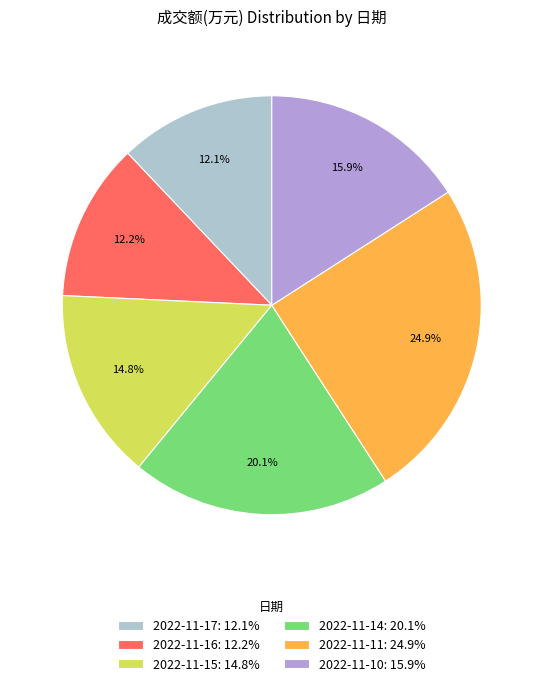

To the nearest percent, what percentage of the pie is 2022-11-11?

25%